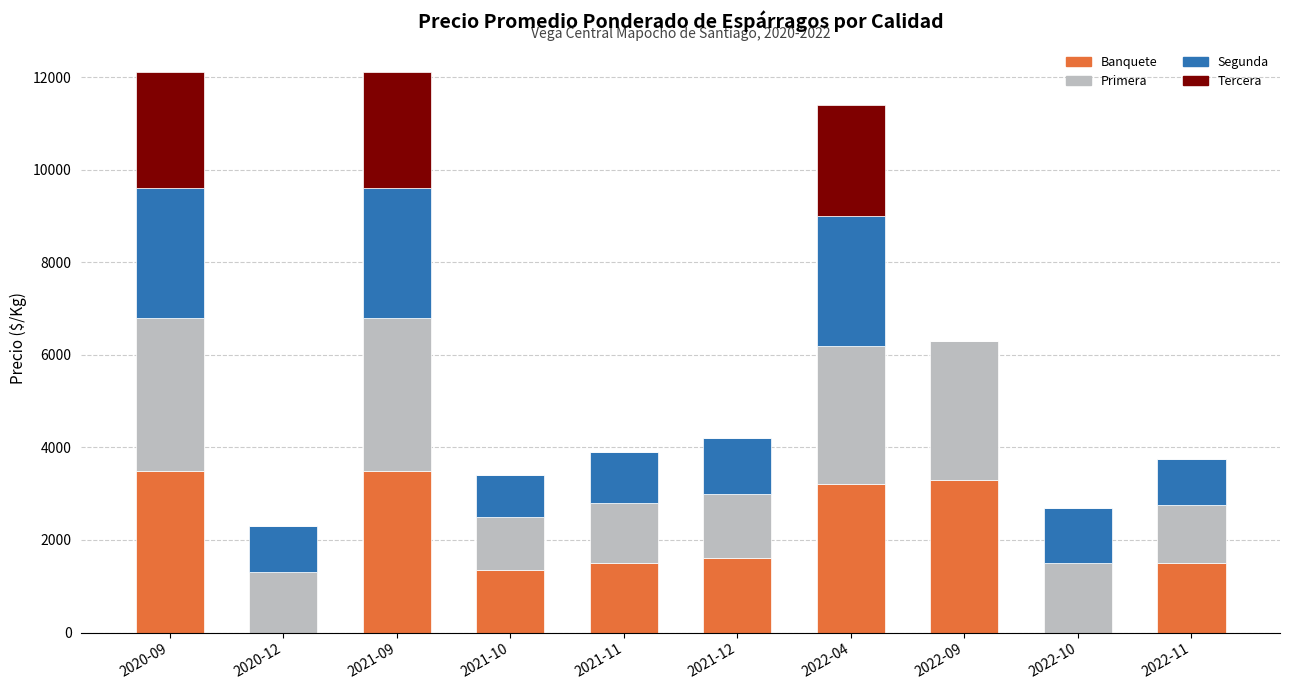

What is the maximum value for Banquete?

3500